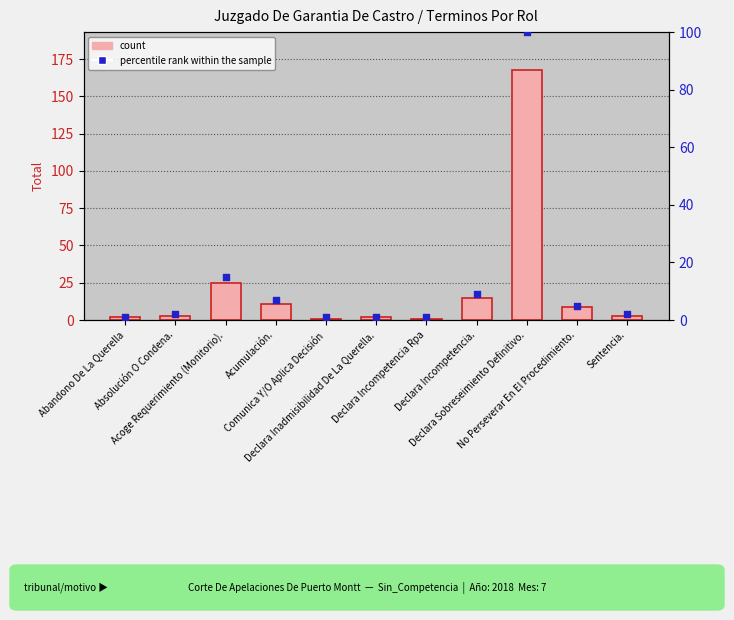

What is the total value across all series at Abandono De La Querella?

3